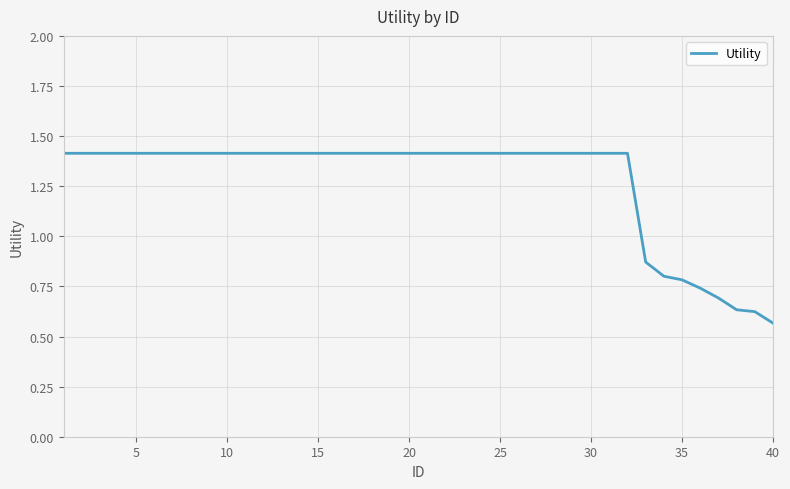

What is the greatest value displayed?

1.4